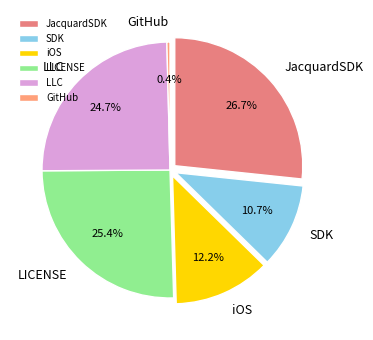

Does iOS represent more than half of the total?

No